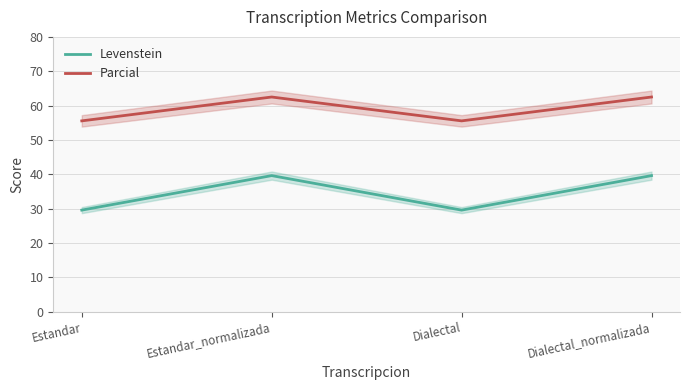

Reading left to right, what are all the values shown in this chart?

Levenstein: 29.6	39.6	29.6	39.6
Parcial: 55.6	62.5	55.6	62.5